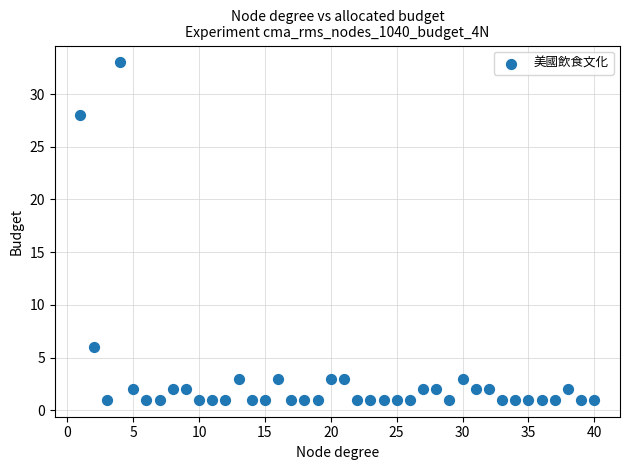

What is the range of Y values (max minus min)?

32